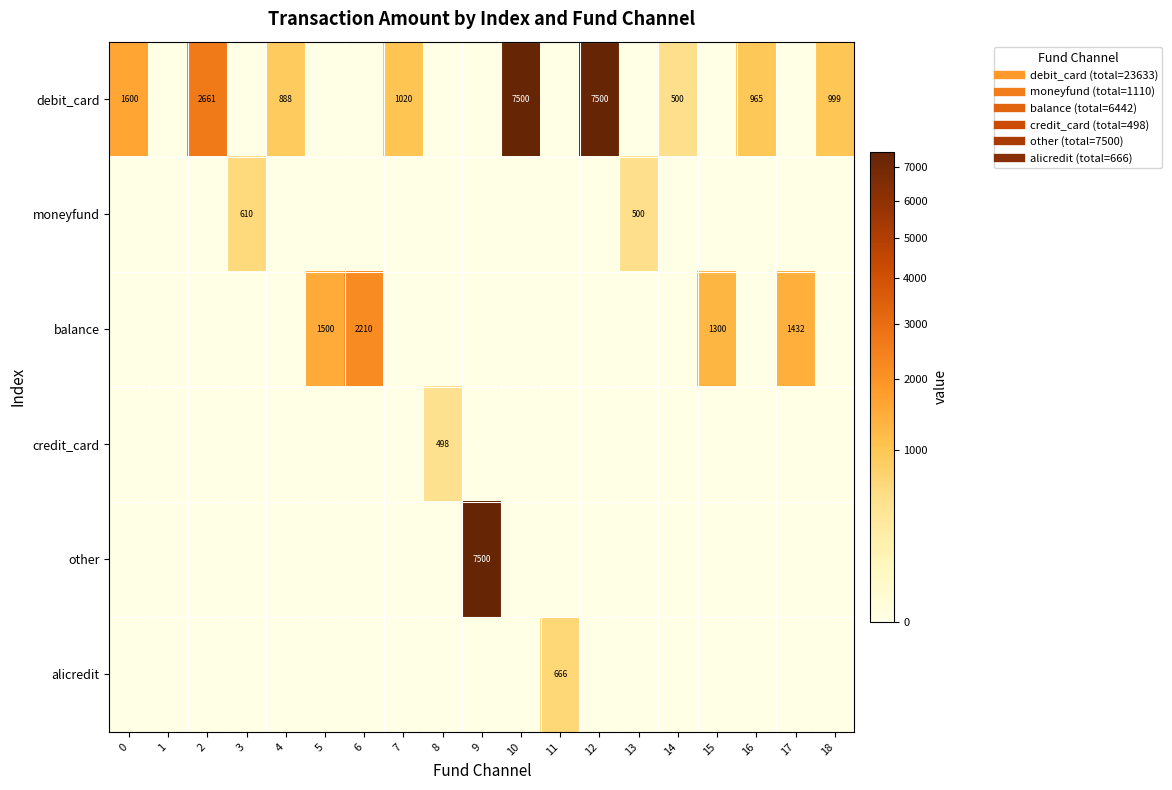

The value of moneyfund at 0 is 0.0. True or false?

True